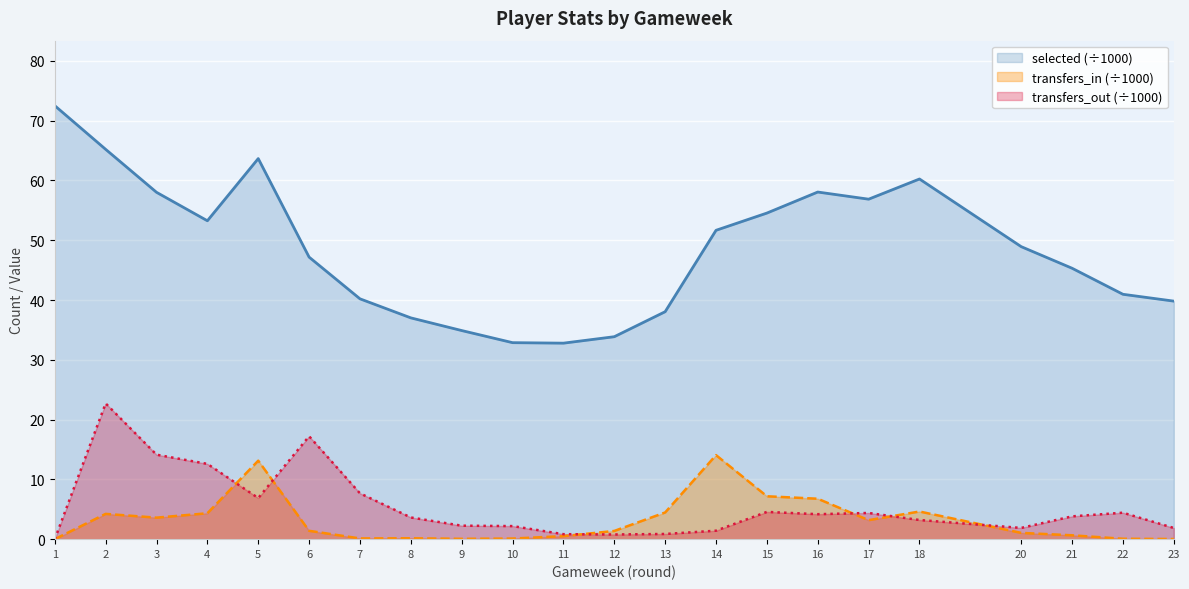

How many lines are shown in the chart?

3